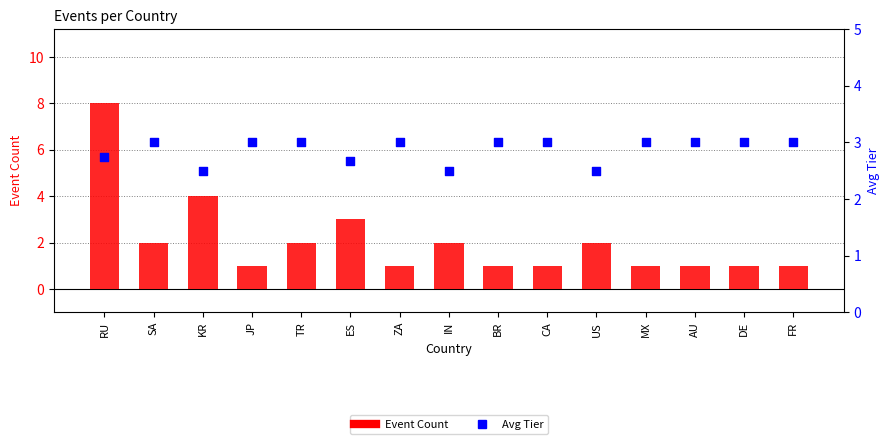

Which series has the largest Y range (max minus min)?

Event Count